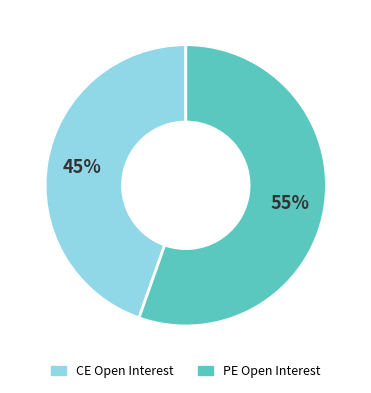

Does any single category account for the majority?

Yes